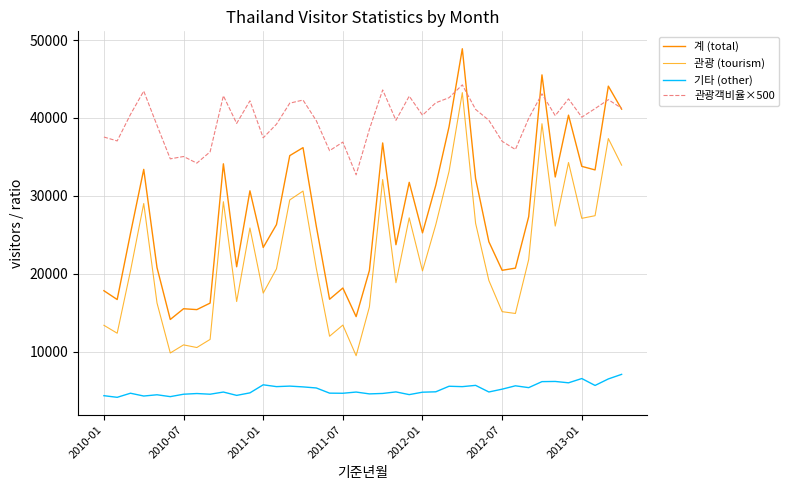

How many lines are shown in the chart?

4